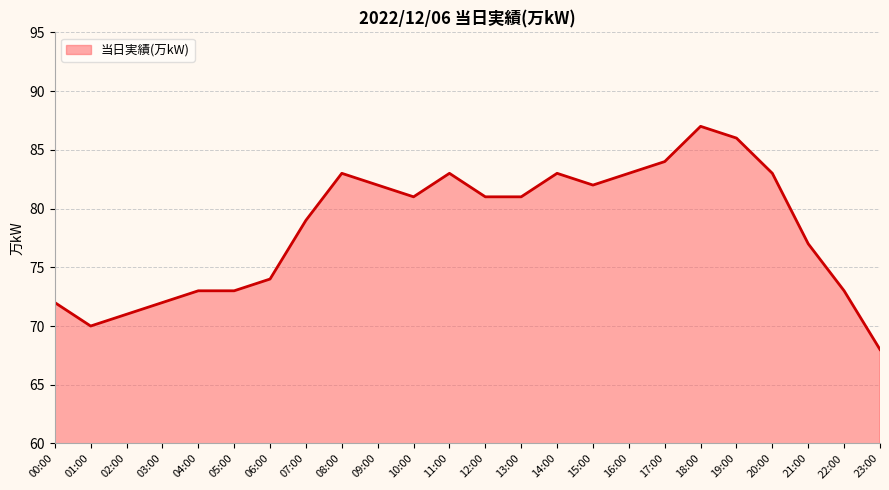

What position from the left is 02:00?

3